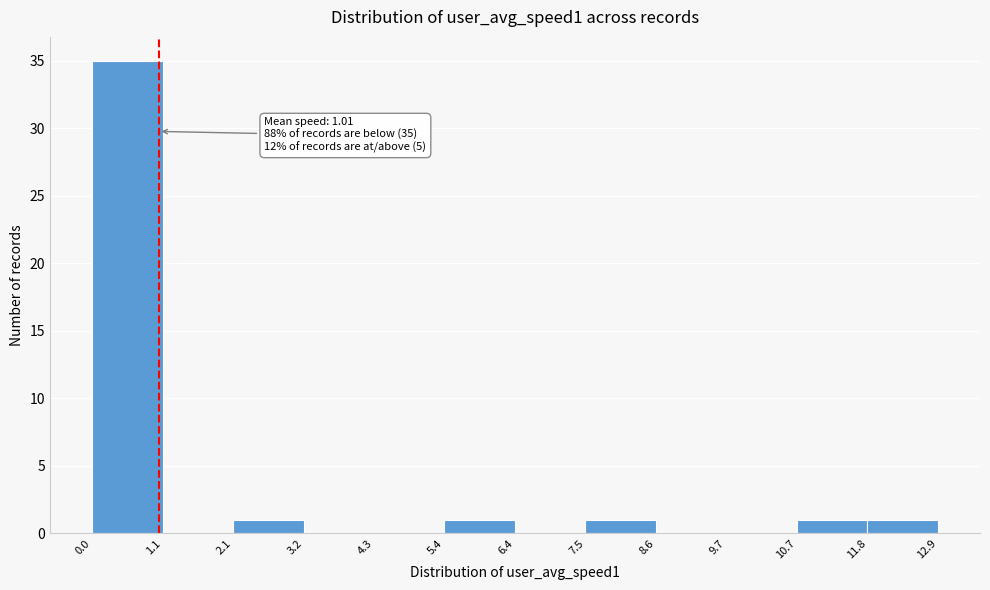

Which range on the x-axis has the tallest bar?

0.0 to 1.1